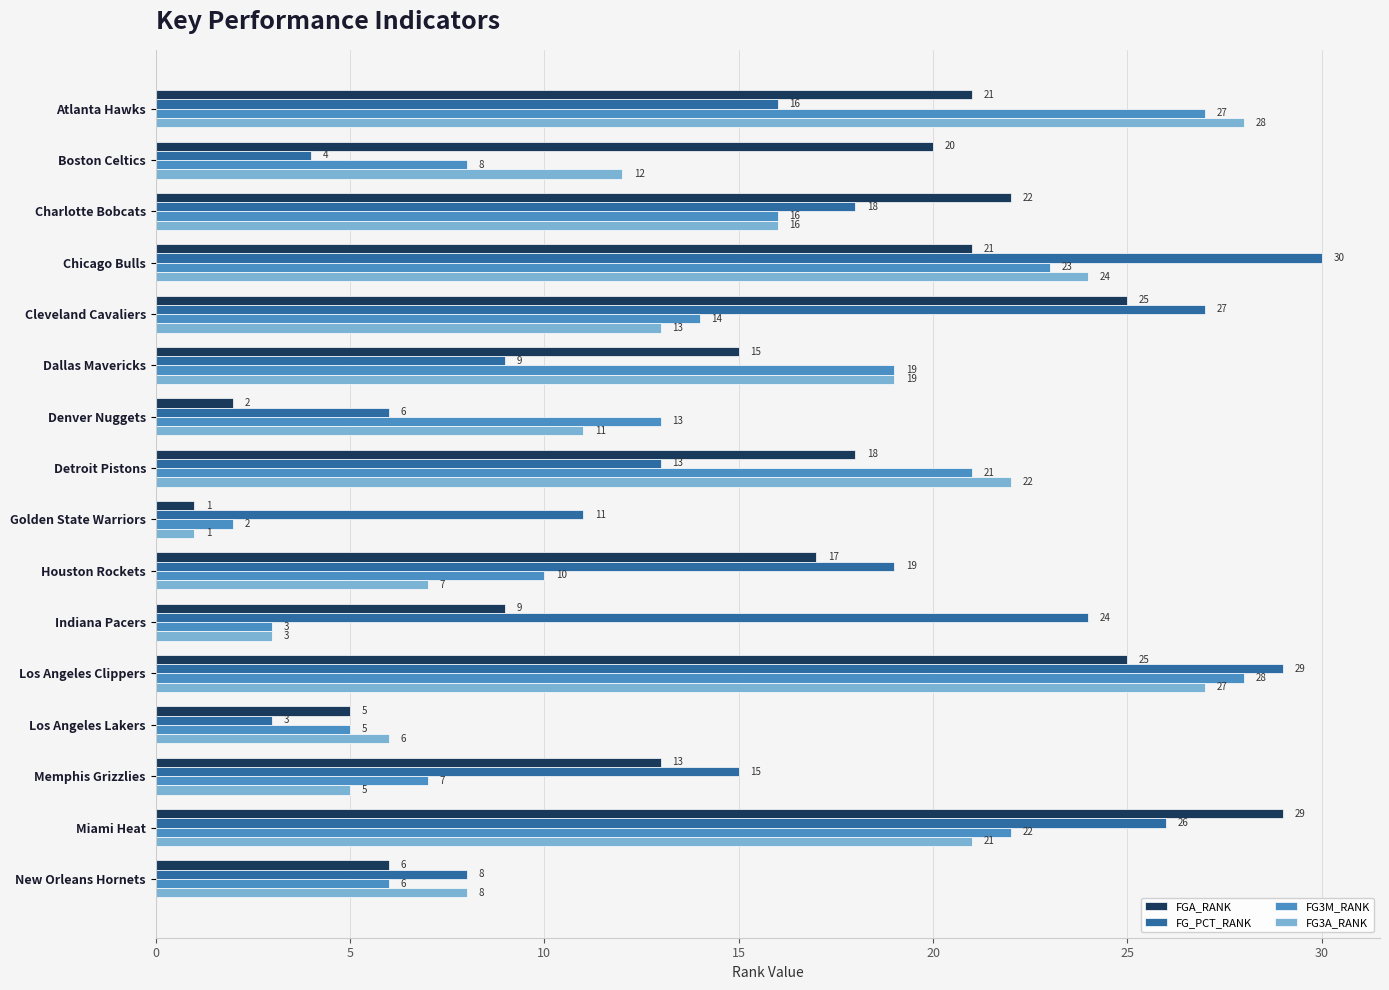

What value does the FG3M_RANK series have at Detroit Pistons?

21